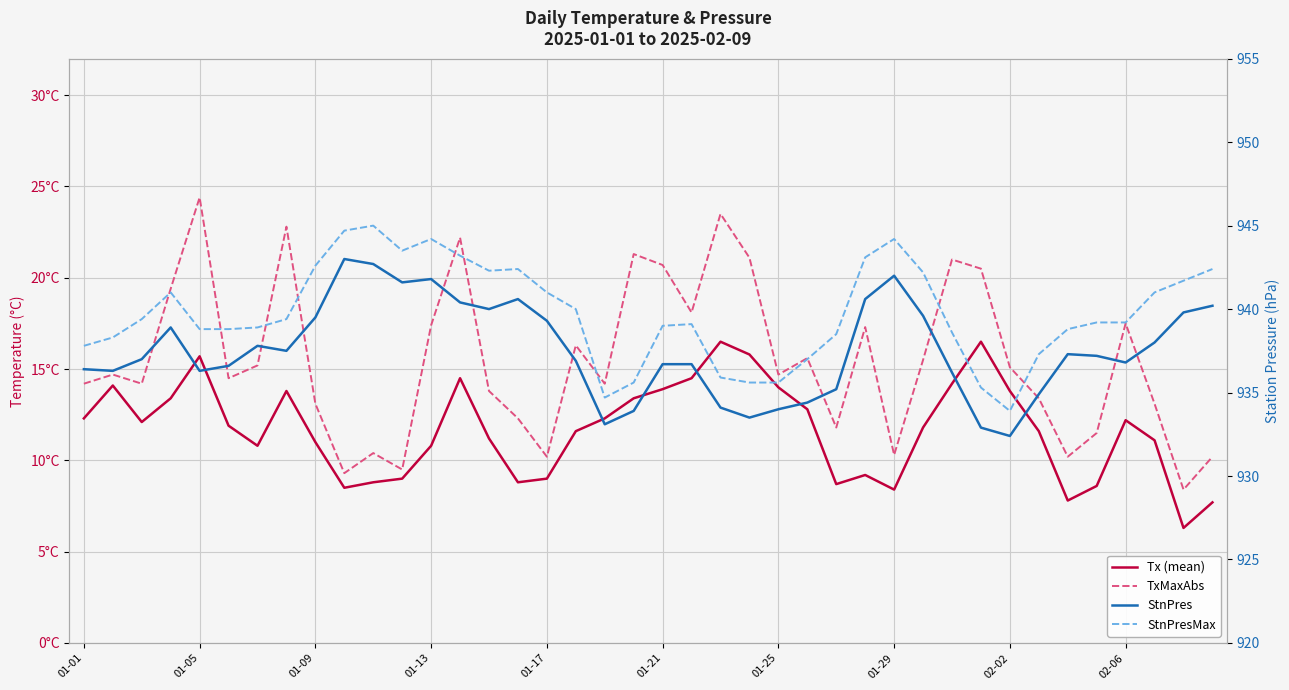

Reading left to right, extract all data points from this chart.

Tx (mean): 12.3	14.1	12.1	13.4	15.7	11.9	10.8	13.8	11.0	8.5	8.8	9.0	10.8	14.5	11.2	8.8	9.0	11.6	12.3	13.4	13.9	14.5	16.5	15.8	14.0	12.8	8.7	9.2	8.4	11.8	14.2	16.5	13.8	11.6	7.8	8.6	12.2	11.1	6.3	7.7
TxMaxAbs: 14.2	14.7	14.2	19.4	24.4	14.5	15.2	22.8	13.1	9.3	10.4	9.5	17.4	22.2	13.8	12.3	10.2	16.3	14.2	21.3	20.7	18.1	23.5	21.1	14.7	15.6	11.8	17.3	10.3	15.5	21.0	20.5	15.1	13.4	10.2	11.5	17.5	13.1	8.4	10.2
StnPres: 936.4	936.3	937.0	938.9	936.3	936.6	937.8	937.5	939.5	943.0	942.7	941.6	941.8	940.4	940.0	940.6	939.3	936.9	933.1	933.9	936.7	936.7	934.1	933.5	934.0	934.4	935.2	940.6	942.0	939.6	936.2	932.9	932.4	934.9	937.3	937.2	936.8	938.0	939.8	940.2
StnPresMax: 937.8	938.3	939.4	941.0	938.8	938.8	938.9	939.4	942.6	944.7	945.0	943.5	944.2	943.2	942.3	942.4	941.0	940.0	934.7	935.6	939.0	939.1	935.9	935.6	935.6	937.0	938.5	943.1	944.2	942.2	938.6	935.3	933.9	937.3	938.8	939.2	939.2	941.0	941.7	942.4